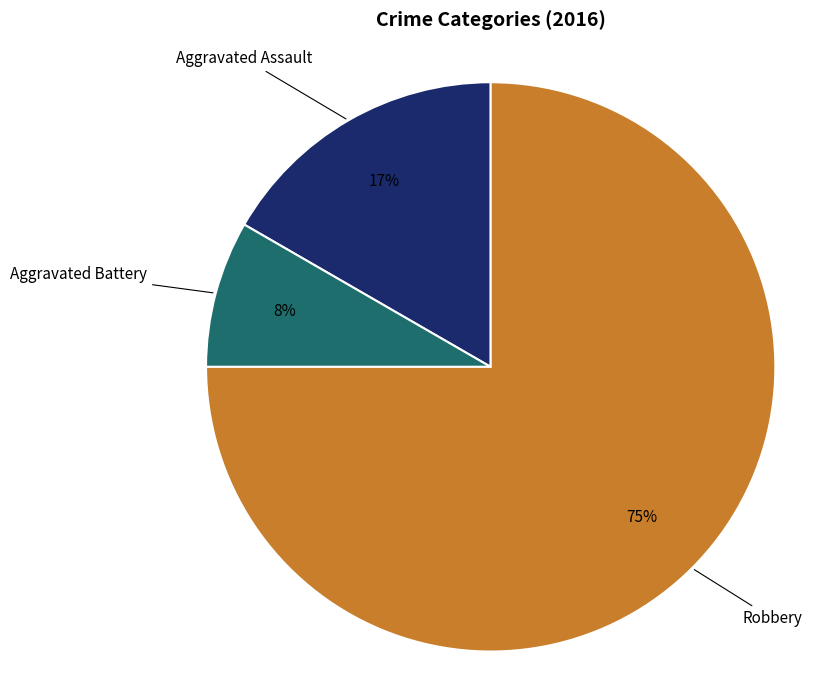

The Robbery slice represents 86% of the pie. True or false?

False